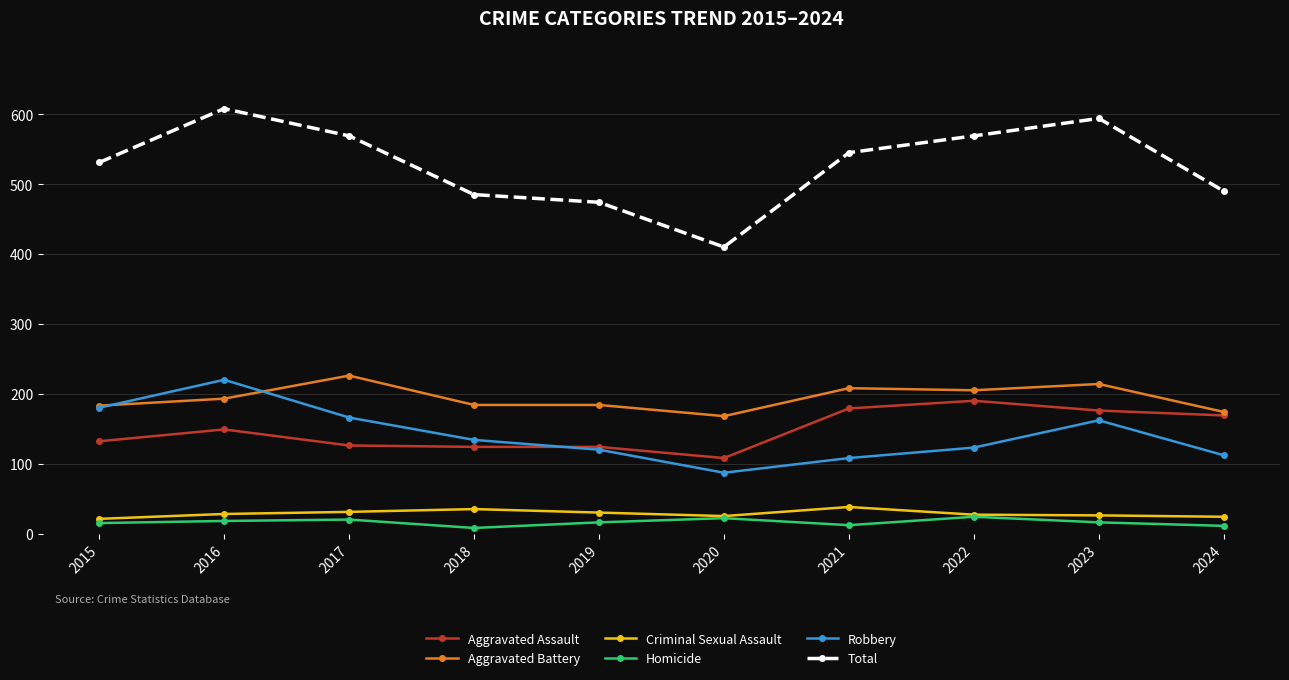

Where is the first local maximum for Aggravated Battery?

2017